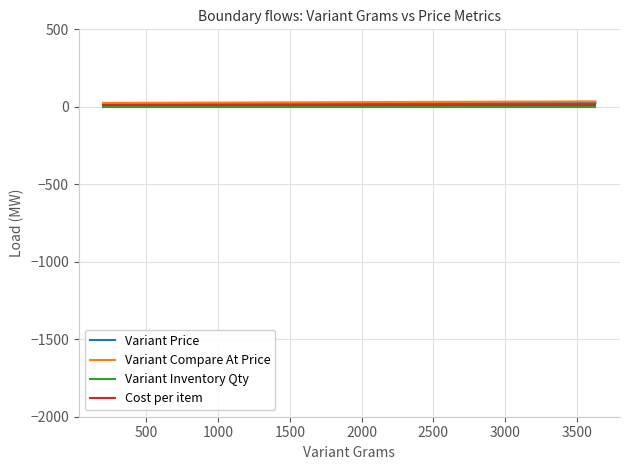

What are all the series names shown in the legend?

Variant Price, Variant Compare At Price, Variant Inventory Qty, Cost per item